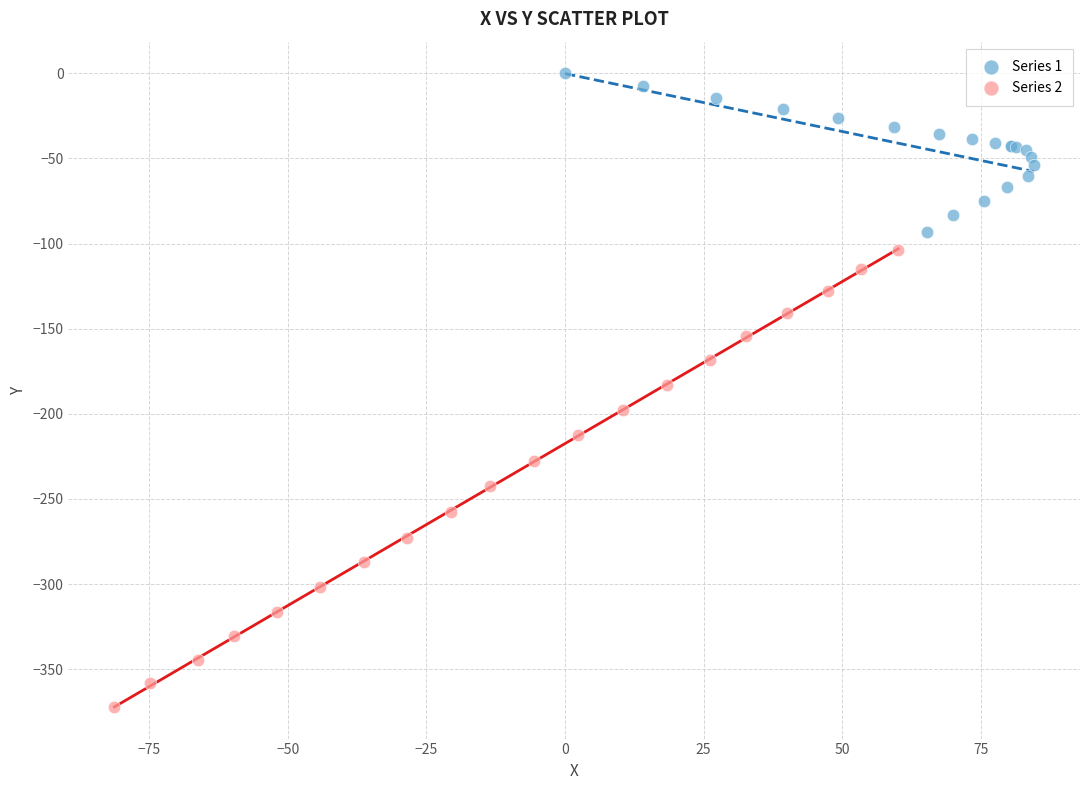

Which series has the largest Y range (max minus min)?

Series 2